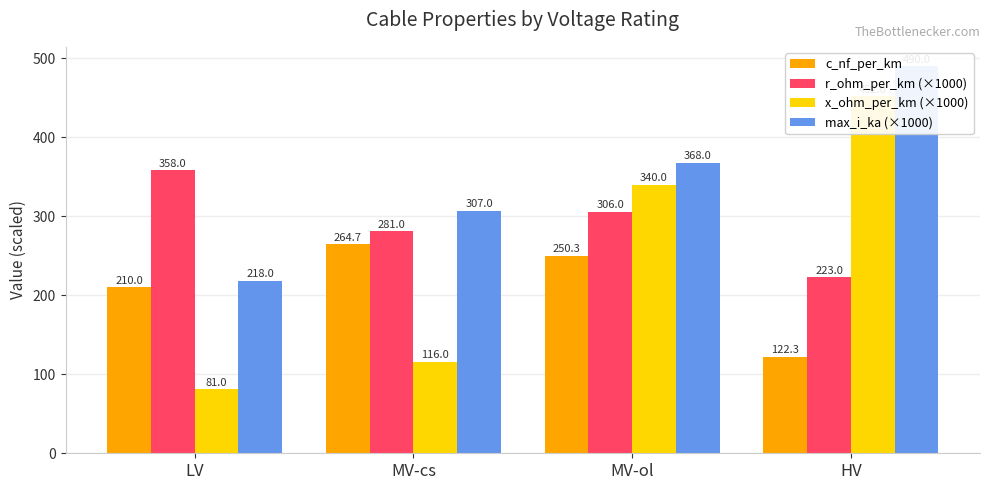

Reading right to left, extract all data points from this chart.

c_nf_per_km: 122.3	250.3	264.7	210.0
r_ohm_per_km (×1000): 223.0	306.0	281.0	358.0
x_ohm_per_km (×1000): 452.0	340.0	116.0	81.0
max_i_ka (×1000): 490.0	368.0	307.0	218.0